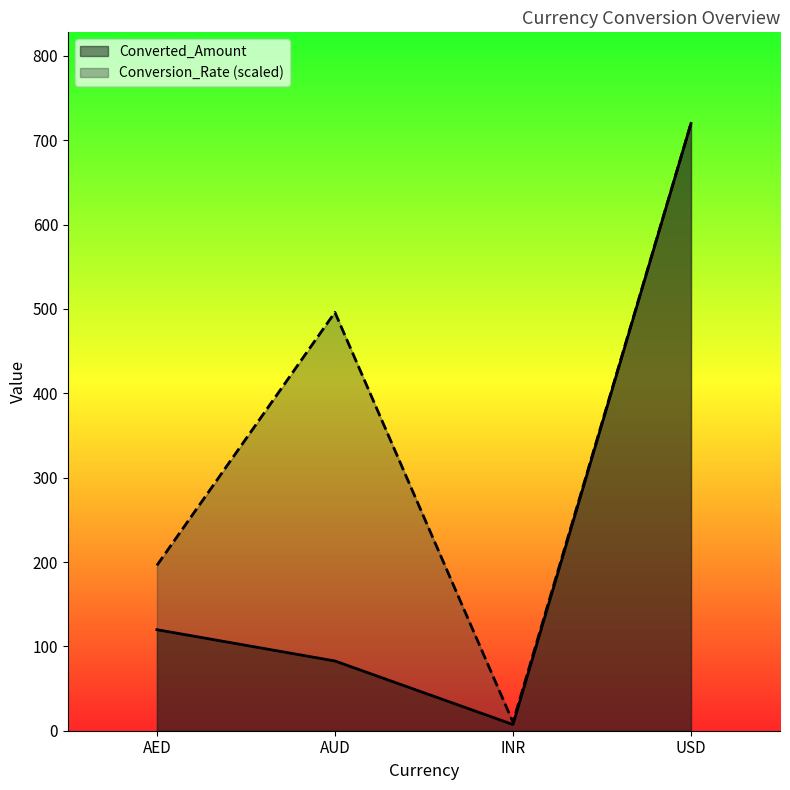

True or false: Converted_Amount and Conversion_Rate cross at least once.

False